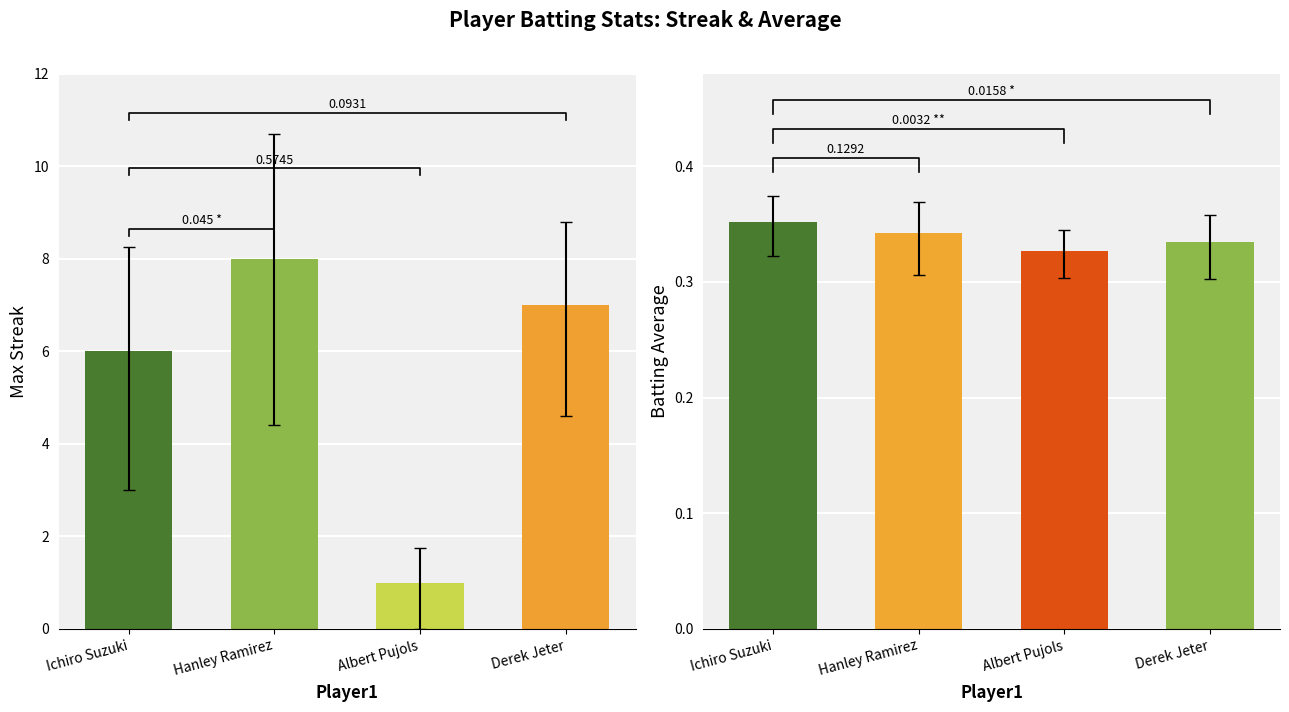

What is the total value across all series at Hanley Ramirez?

8.3